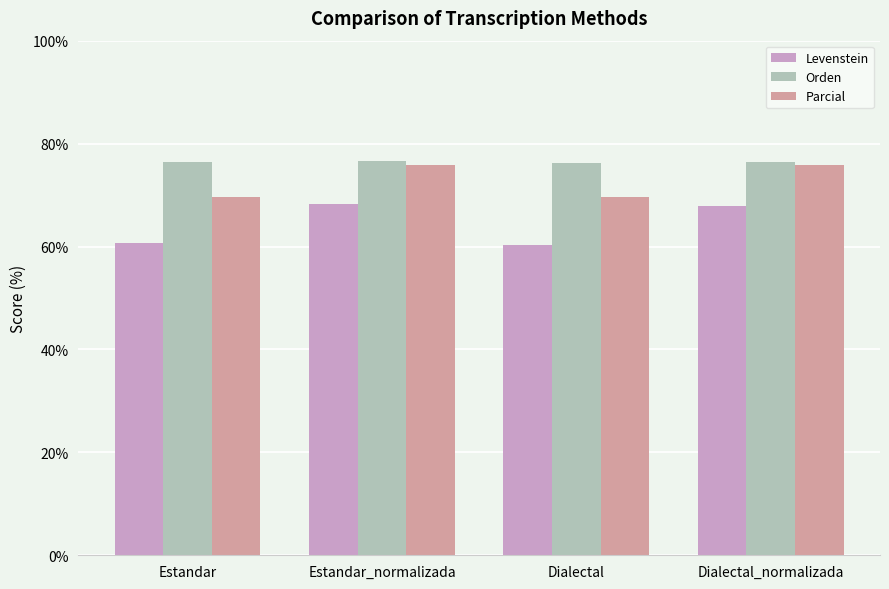

What value does the Orden series have at Dialectal?

76.3